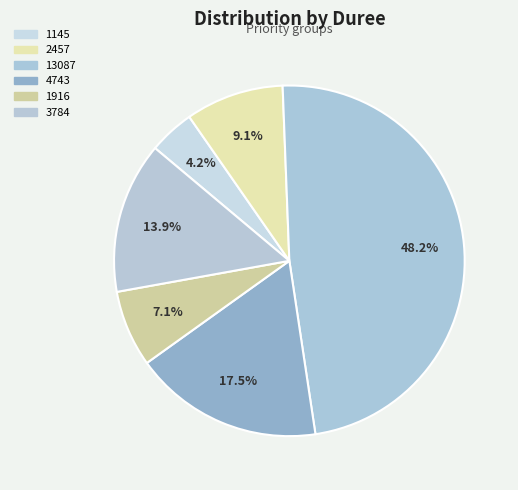

Approximately how many times larger is the value at 3784 compared to 2457?

1.5